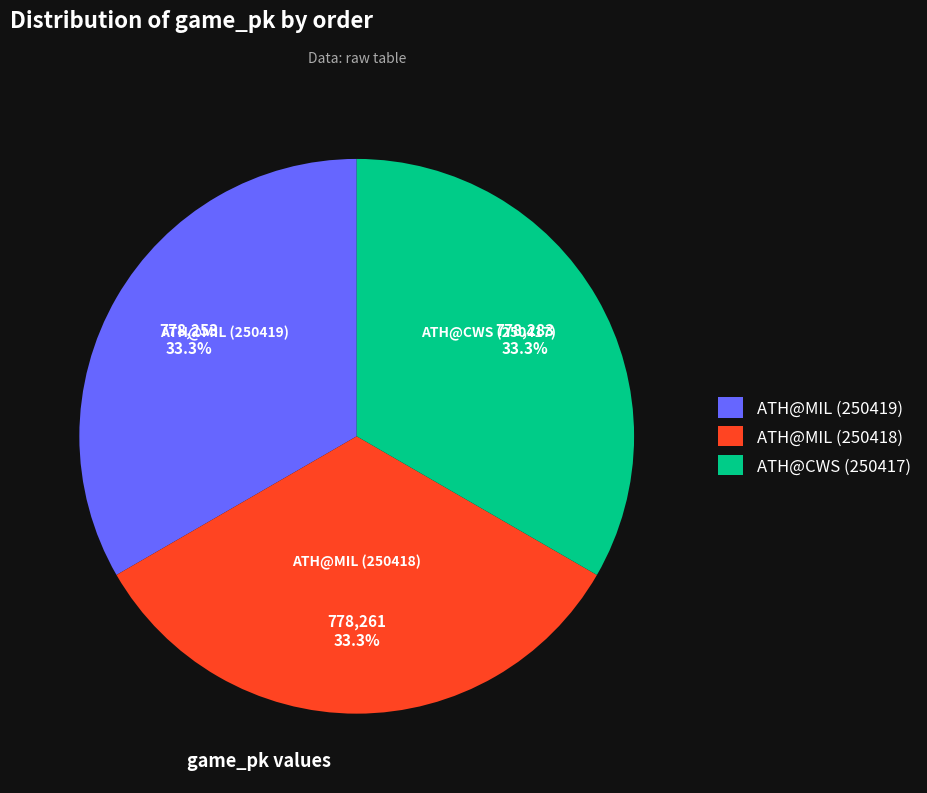

What portion of the pie excludes ATH@CWS (250417)?

66.7%